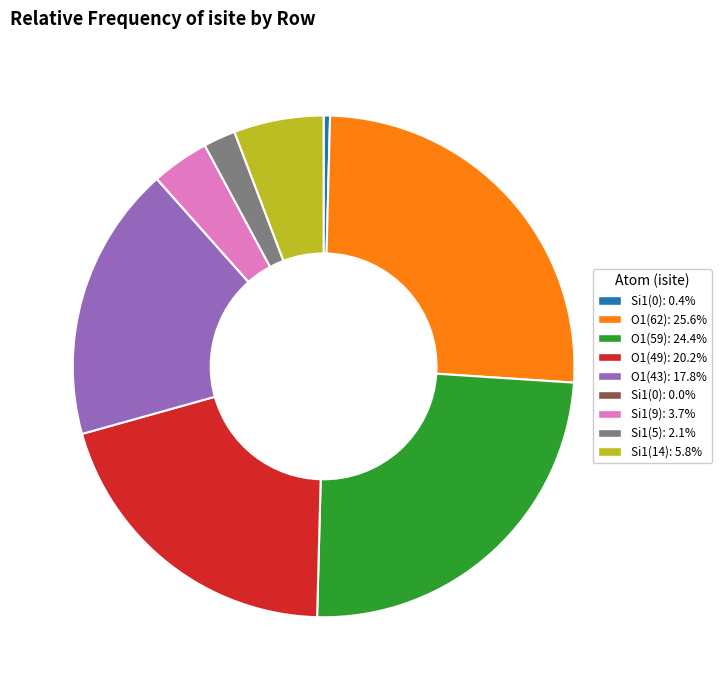

Does Si1(14): 5.8% represent more than half of the total?

No